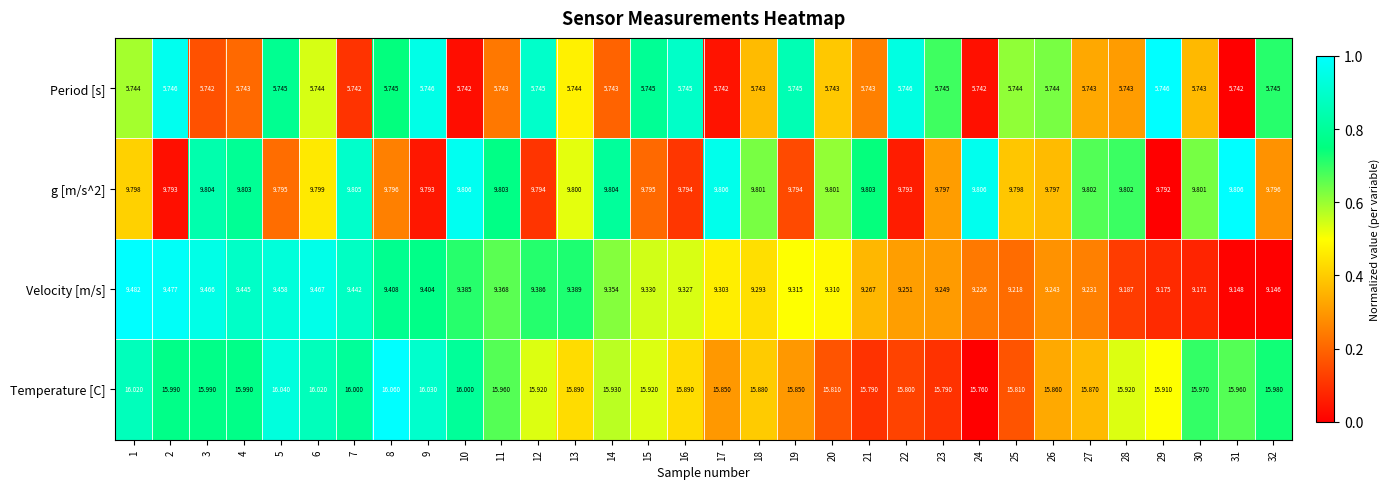

Which series has the largest total across all categories?

Temperature [C]